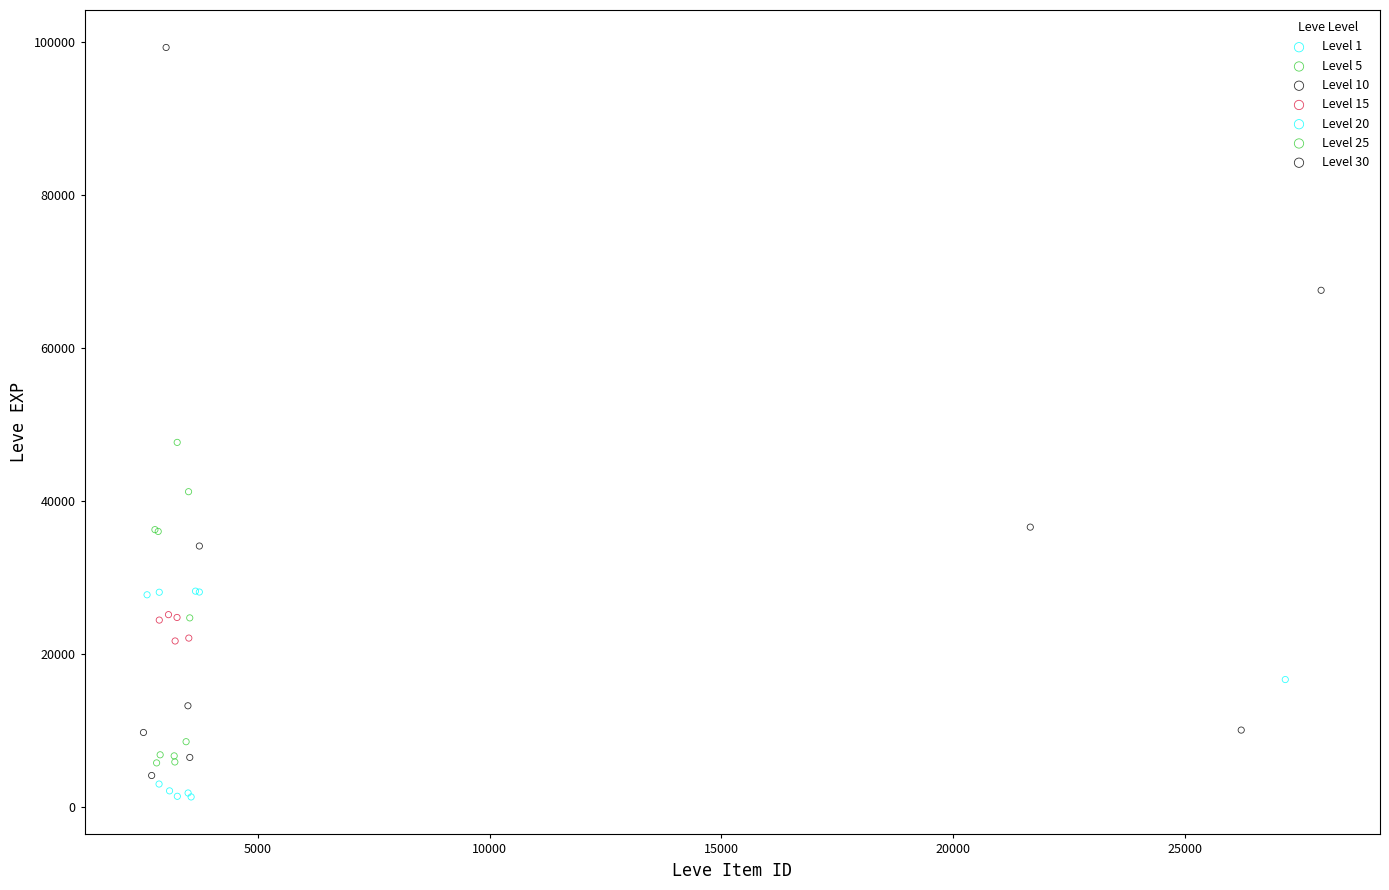

Which series has the largest Y range (max minus min)?

Level 30